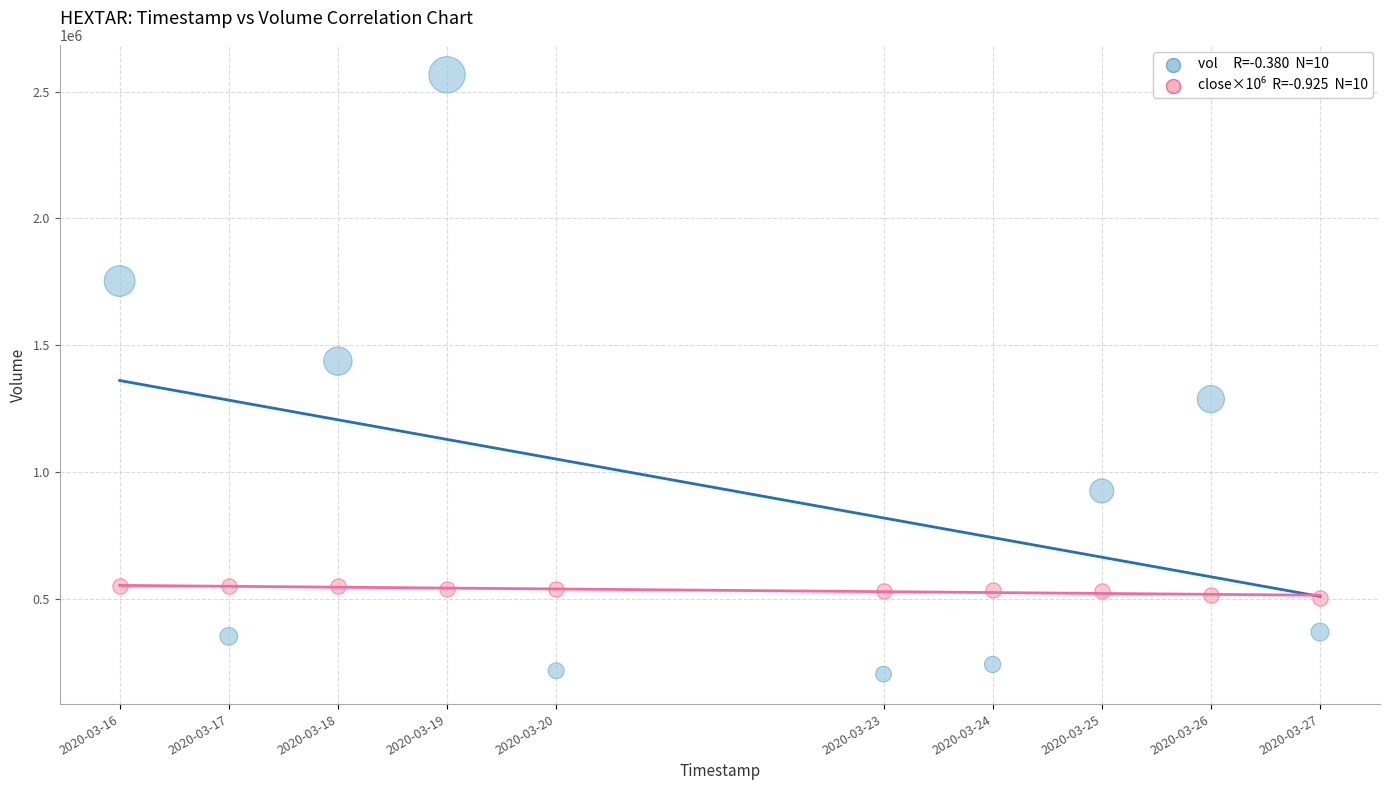

Across all data points, what is the range of X values (max minus min)?

950400